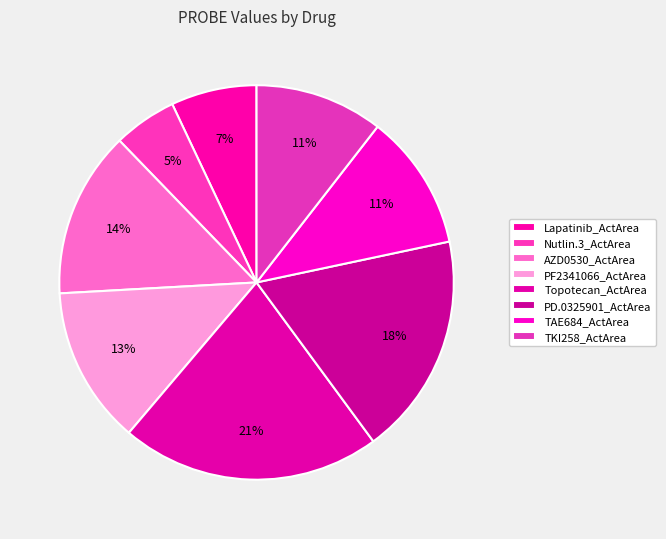

Count the number of slices in the pie.

8